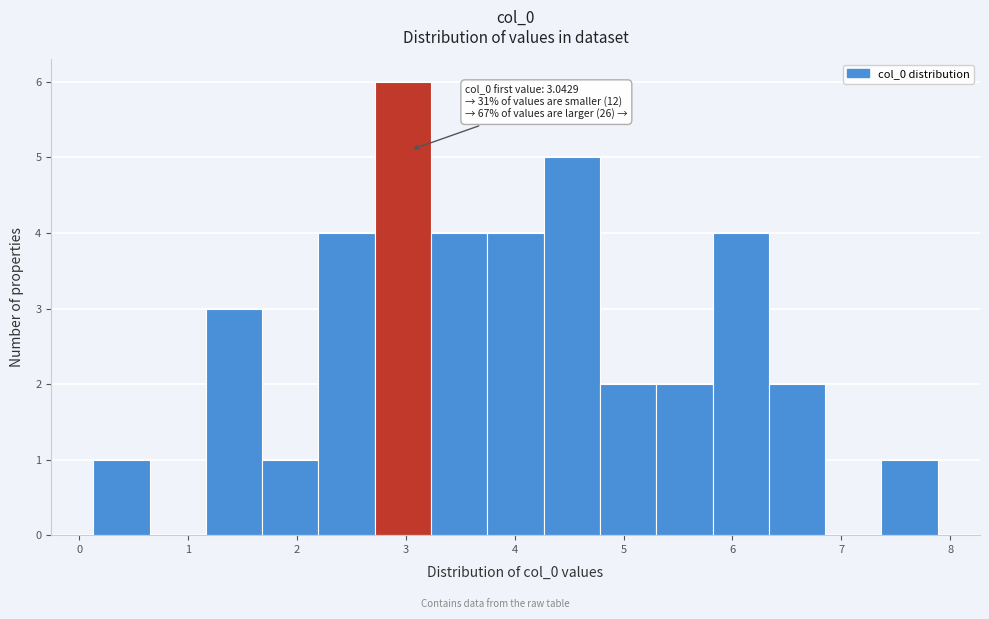

Which range on the x-axis has the tallest bar?

2.7 to 3.2